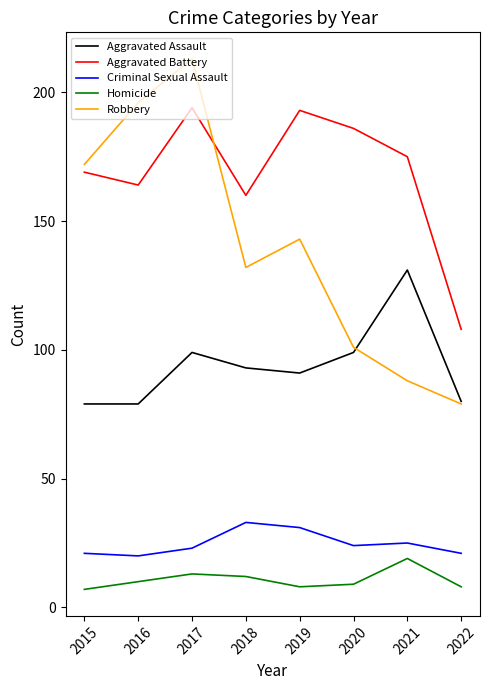

Which series has the largest range (max minus min)?

Robbery